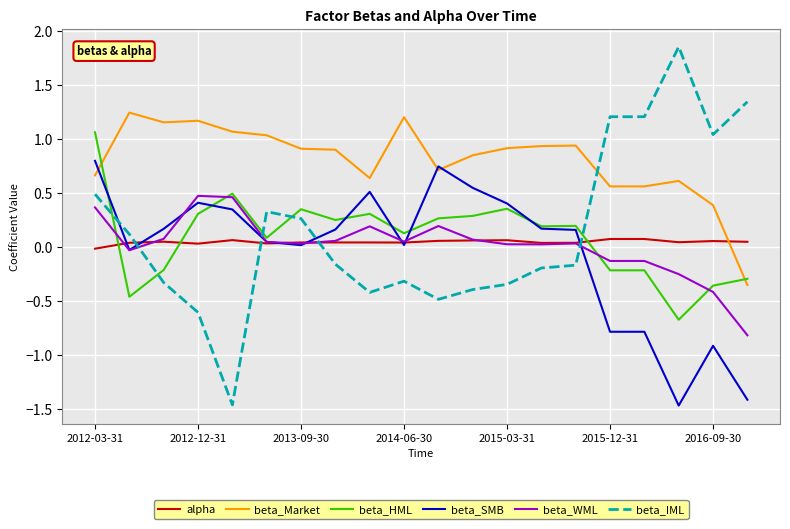

List the series in order of their peak value, highest first.

beta_IML, beta_Market, beta_HML, beta_SMB, beta_WML, alpha